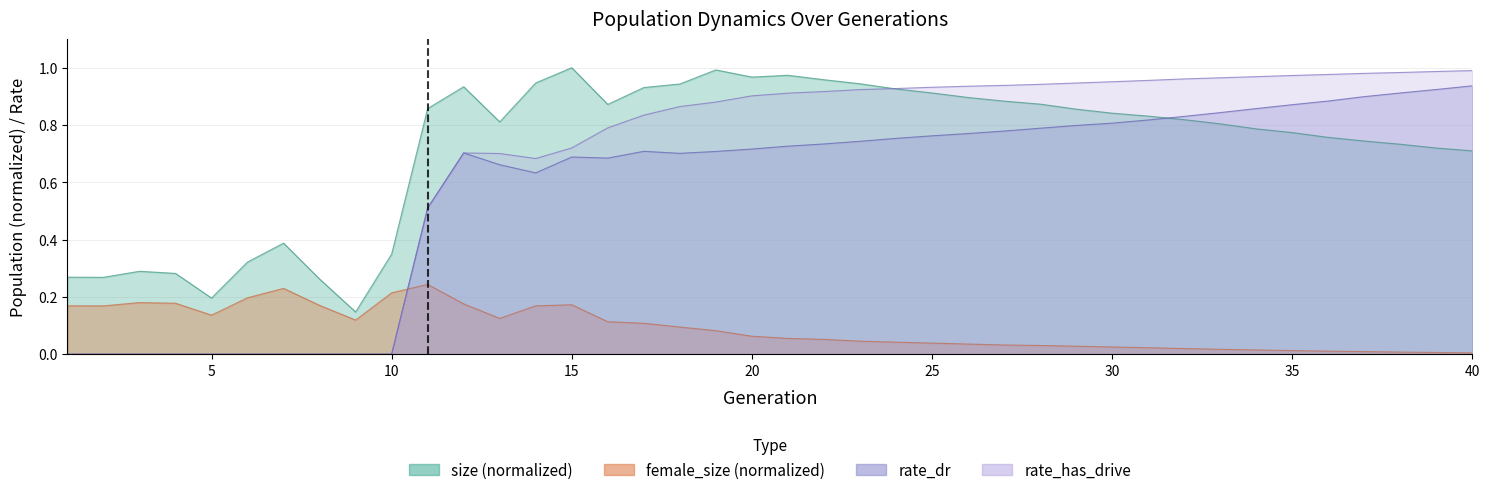

How many lines are shown in the chart?

4